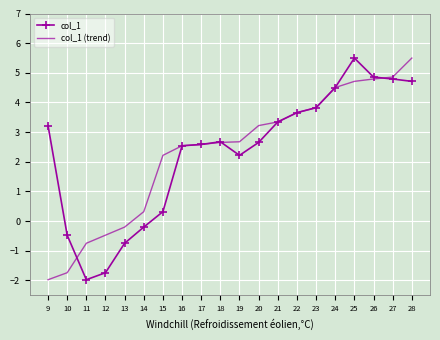

What is the lowest value of the col_1 (trend) series?

-2.0